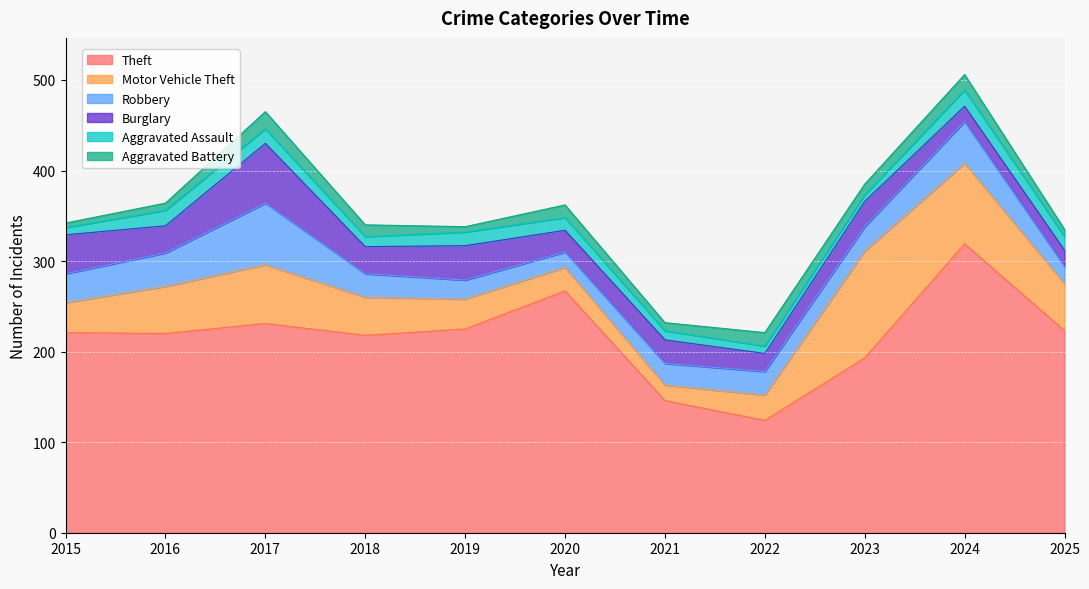

What is the value of the Aggravated Assault point at the 6th from the left?

14